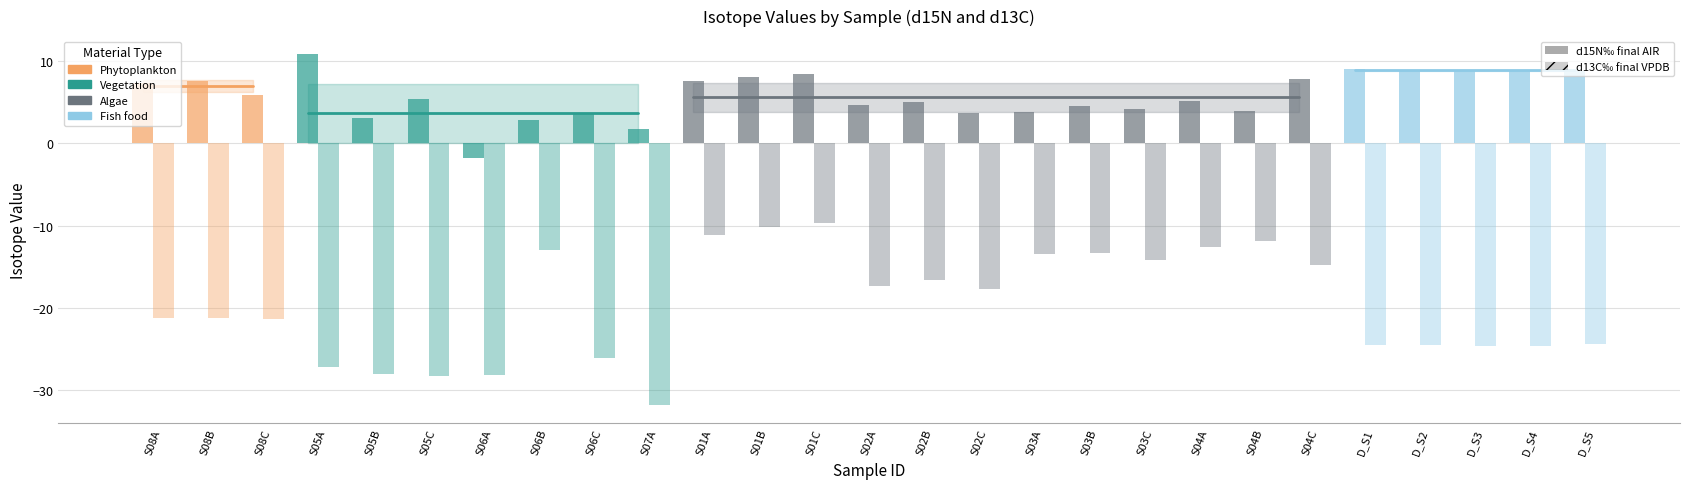

How many bars are there in total?

54